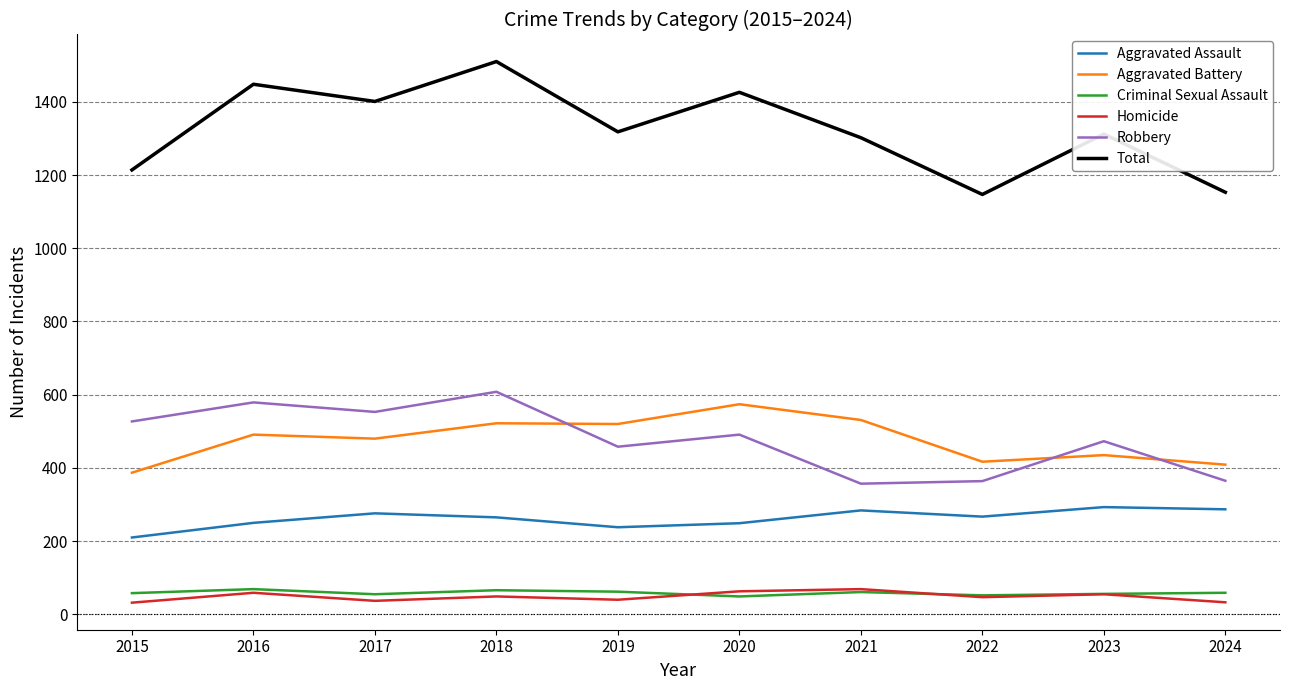

Where does the Robbery series first go above 491?

2015